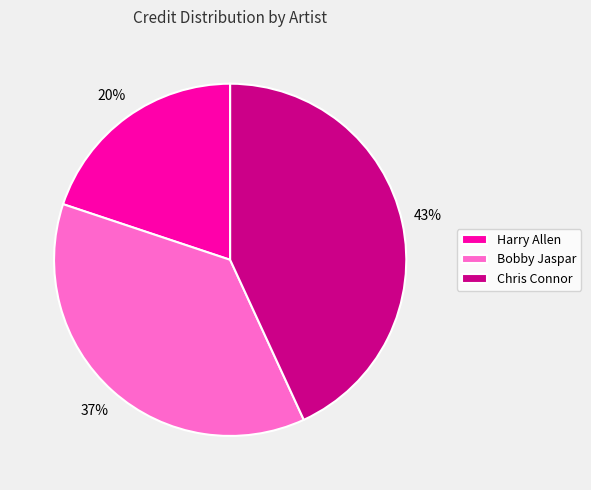

Does Harry Allen represent more than half of the total?

No